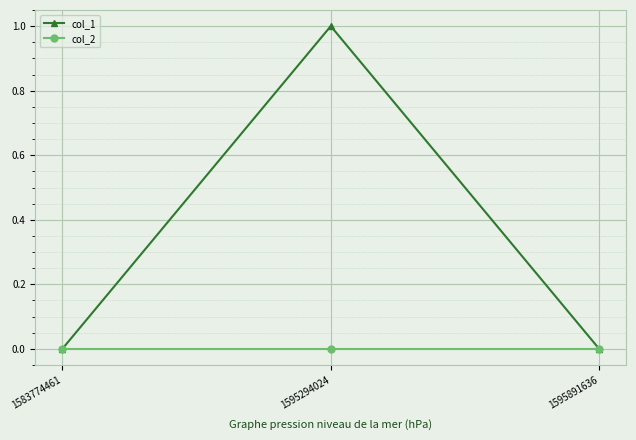

What is the greatest value displayed?

1